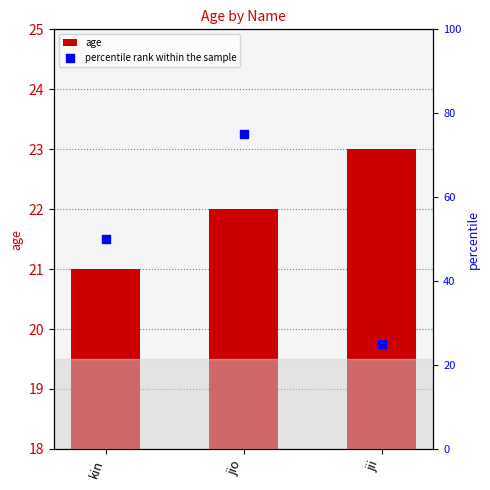

At which category is the sum across all series the highest?

jio